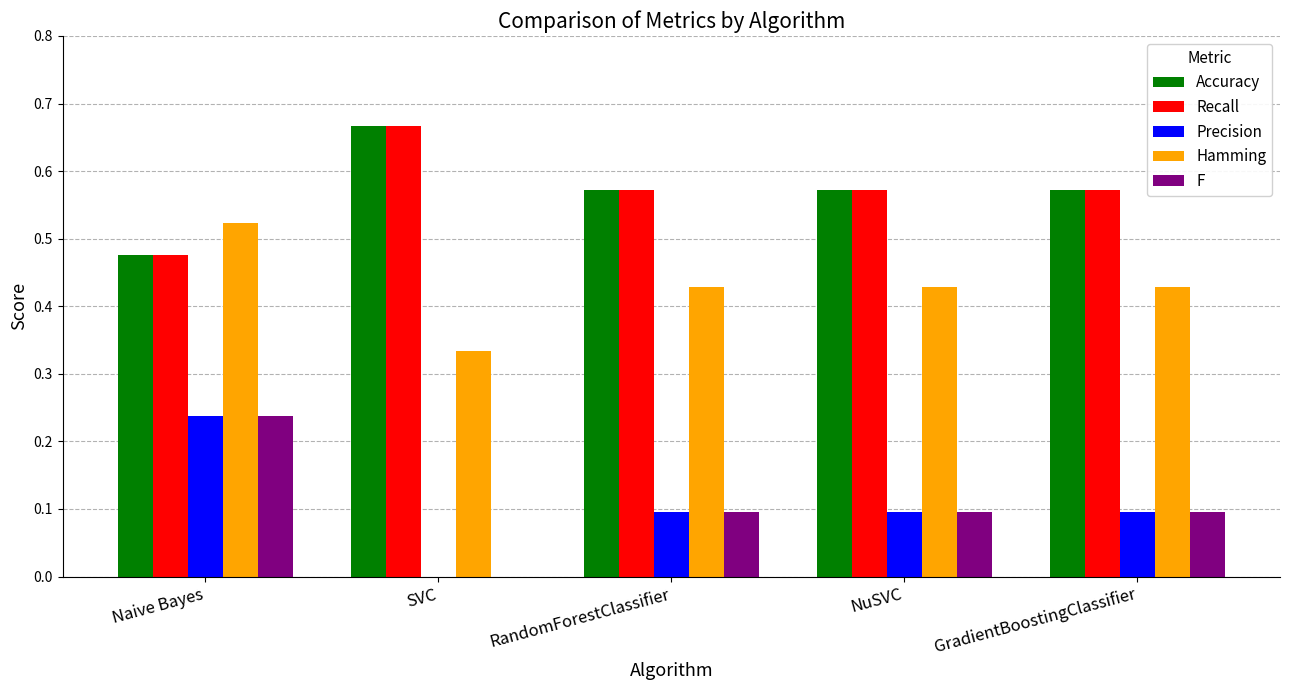

What is the total value across all series at SVC?

1.7